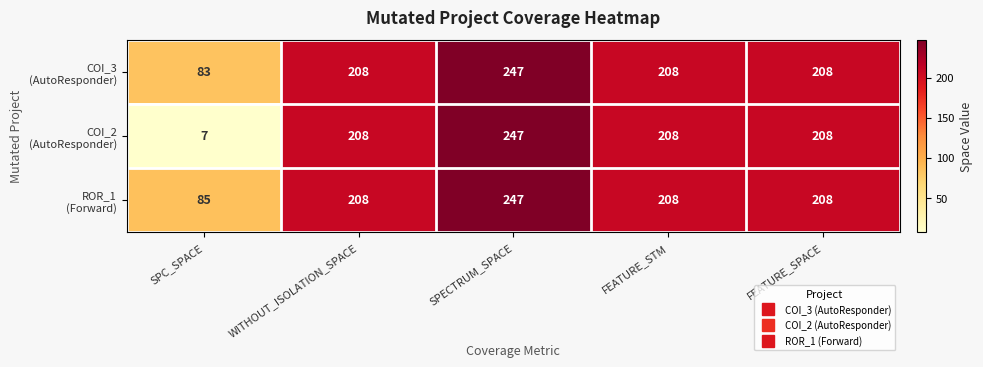

At which category does the chart reach its minimum across all series?

SPC_SPACE